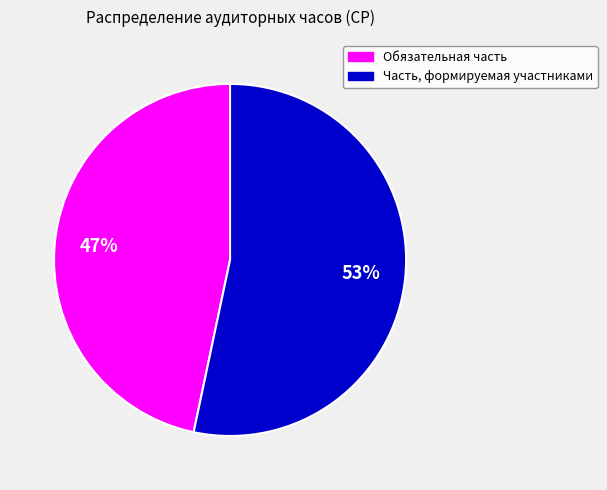

Do Обязательная часть and Часть, формируемая участниками together represent more than half of the pie?

Yes